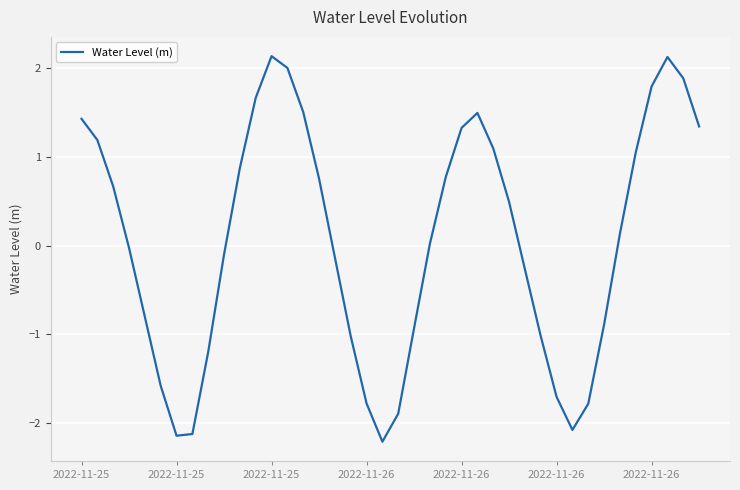

What is the smallest value displayed?

-2.2